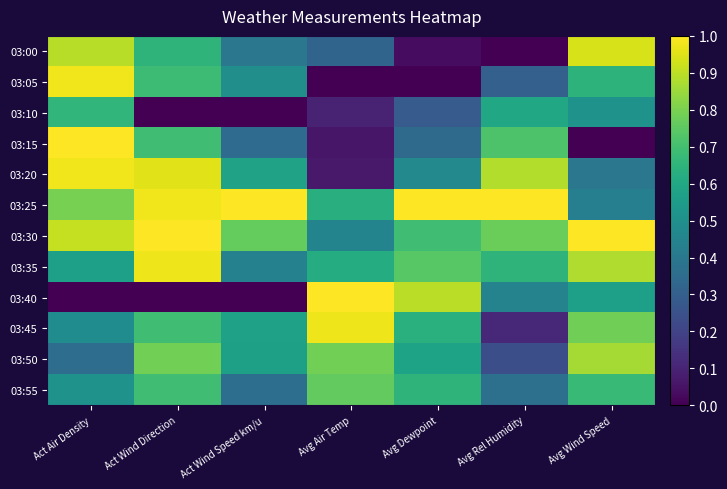

Reading left to right, transcribe all the data shown in this chart.

03:00: Act Air Density=0.9	Act Wind Direction=0.6	Act Wind Speed km/u=0.4	Avg Air Temp=0.3	Avg Dewpoint=0.0	Avg Rel Humidity=0.0	Avg Wind Speed=0.9
03:05: Act Air Density=1.0	Act Wind Direction=0.7	Act Wind Speed km/u=0.5	Avg Air Temp=0.0	Avg Dewpoint=0.0	Avg Rel Humidity=0.3	Avg Wind Speed=0.6
03:10: Act Air Density=0.7	Act Wind Direction=0.0	Act Wind Speed km/u=0.0	Avg Air Temp=0.1	Avg Dewpoint=0.3	Avg Rel Humidity=0.6	Avg Wind Speed=0.5
03:15: Act Air Density=1.0	Act Wind Direction=0.7	Act Wind Speed km/u=0.3	Avg Air Temp=0.1	Avg Dewpoint=0.3	Avg Rel Humidity=0.7	Avg Wind Speed=0.0
03:20: Act Air Density=1.0	Act Wind Direction=1.0	Act Wind Speed km/u=0.6	Avg Air Temp=0.1	Avg Dewpoint=0.5	Avg Rel Humidity=0.9	Avg Wind Speed=0.4
03:25: Act Air Density=0.8	Act Wind Direction=1.0	Act Wind Speed km/u=1.0	Avg Air Temp=0.6	Avg Dewpoint=1.0	Avg Rel Humidity=1.0	Avg Wind Speed=0.4
03:30: Act Air Density=0.9	Act Wind Direction=1.0	Act Wind Speed km/u=0.8	Avg Air Temp=0.5	Avg Dewpoint=0.7	Avg Rel Humidity=0.8	Avg Wind Speed=1.0
03:35: Act Air Density=0.6	Act Wind Direction=1.0	Act Wind Speed km/u=0.4	Avg Air Temp=0.6	Avg Dewpoint=0.7	Avg Rel Humidity=0.7	Avg Wind Speed=0.9
03:40: Act Air Density=0.0	Act Wind Direction=0.0	Act Wind Speed km/u=0.0	Avg Air Temp=1.0	Avg Dewpoint=0.9	Avg Rel Humidity=0.4	Avg Wind Speed=0.6
03:45: Act Air Density=0.5	Act Wind Direction=0.7	Act Wind Speed km/u=0.6	Avg Air Temp=1.0	Avg Dewpoint=0.6	Avg Rel Humidity=0.1	Avg Wind Speed=0.8
03:50: Act Air Density=0.4	Act Wind Direction=0.8	Act Wind Speed km/u=0.6	Avg Air Temp=0.8	Avg Dewpoint=0.6	Avg Rel Humidity=0.2	Avg Wind Speed=0.9
03:55: Act Air Density=0.5	Act Wind Direction=0.7	Act Wind Speed km/u=0.4	Avg Air Temp=0.8	Avg Dewpoint=0.6	Avg Rel Humidity=0.4	Avg Wind Speed=0.7